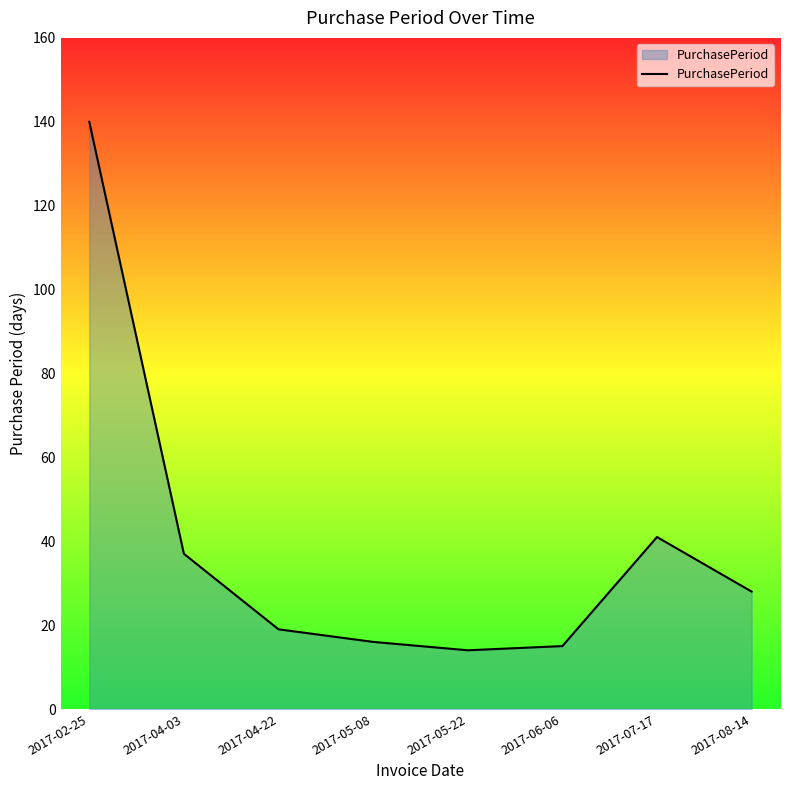

Count the number of data series in this chart.

1